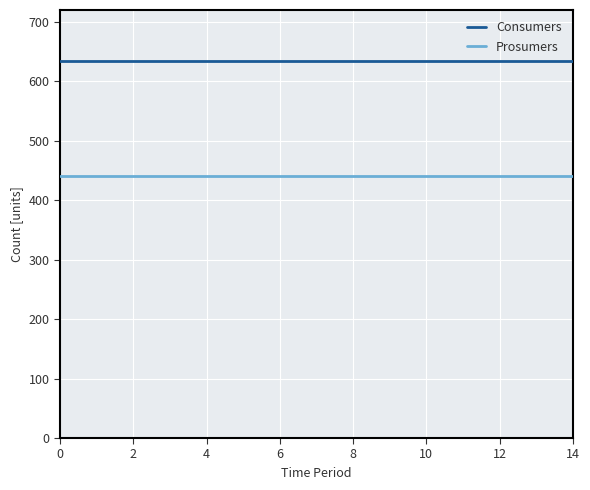

What is the sum of all Prosumers values?

6600